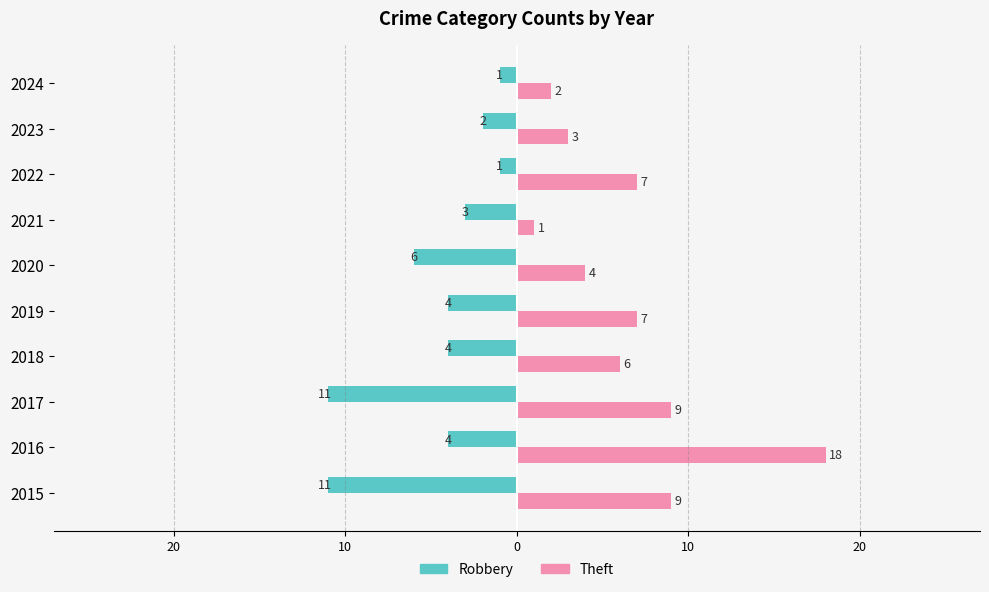

What are all the series names shown in the legend?

Robbery, Theft